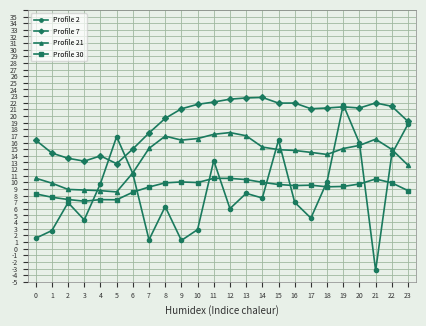

What is the value of the Profile 30 point at the 5th from the left?

7.4